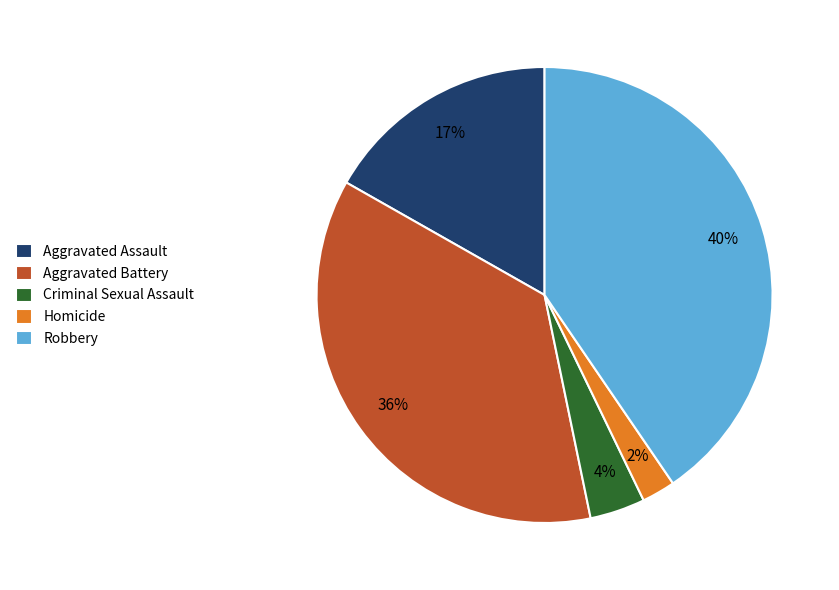

Is there any slice that represents more than half of the pie?

No